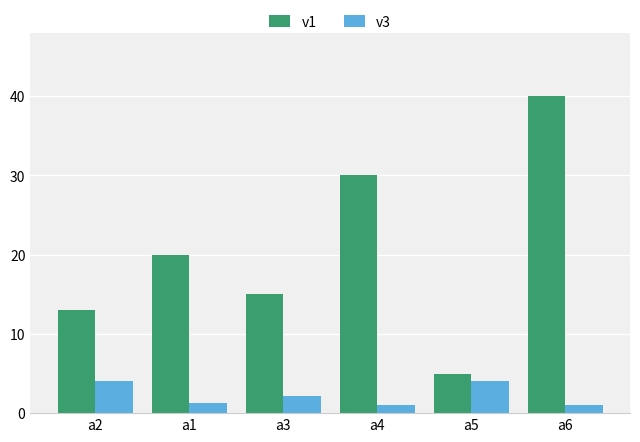

Which series changed the most between a2 and a1?

v1